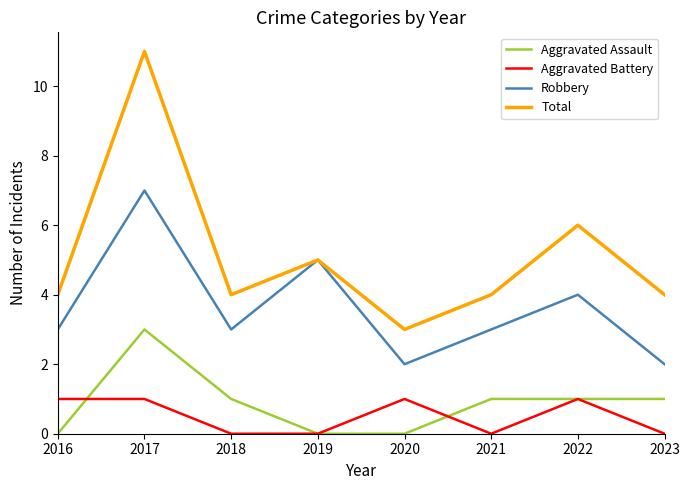

What is the approximate value of Total at 2021?

4